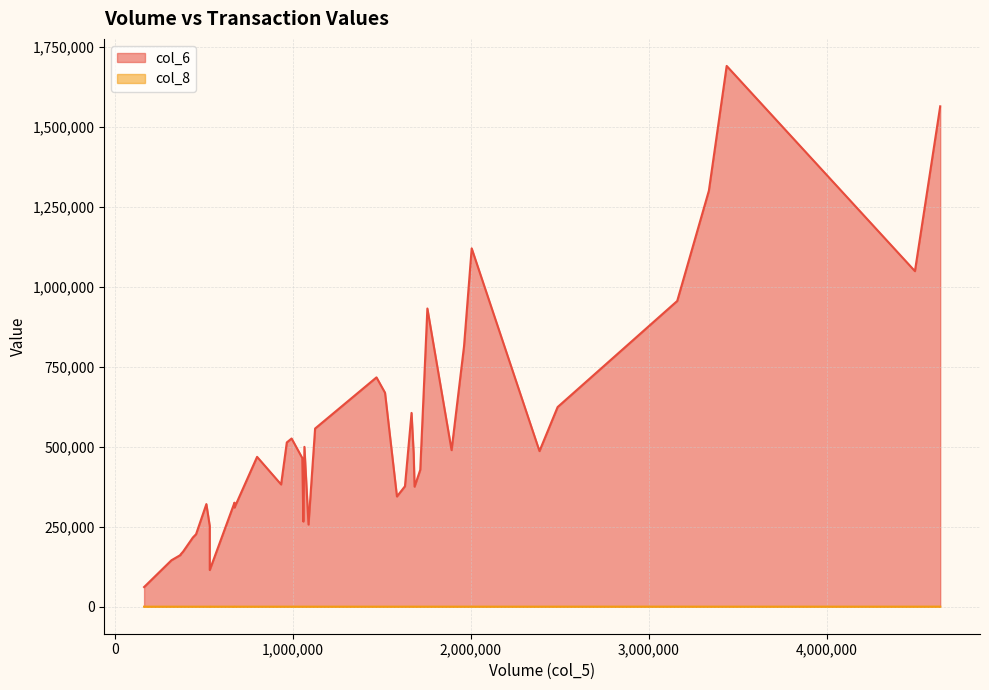

What is the approximate value of col_6 at 16, to the nearest 50?

1120550